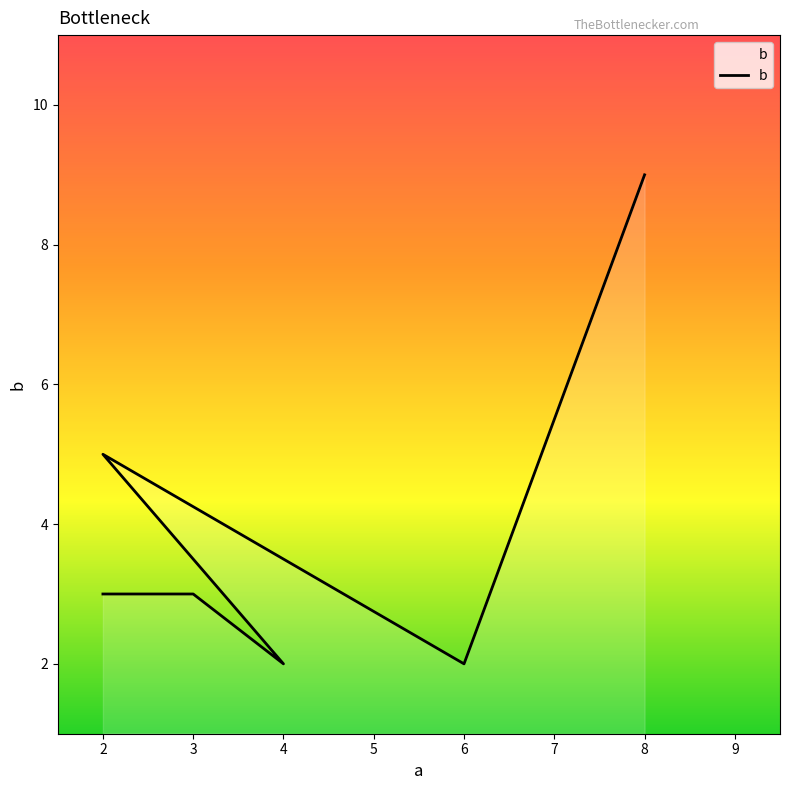

What is the minimum value shown in the chart?

2